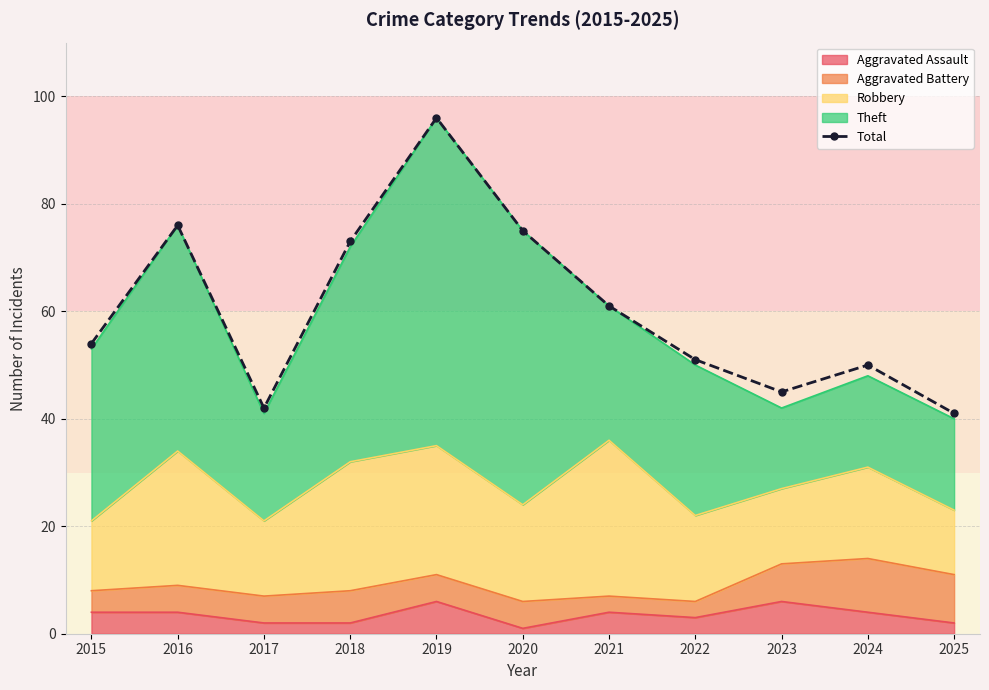

True or false: the data shows 51 at 2022.

True